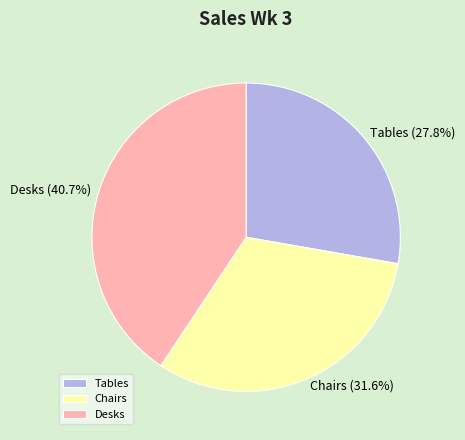

To the nearest percent, what percentage of the pie is Chairs?

32%